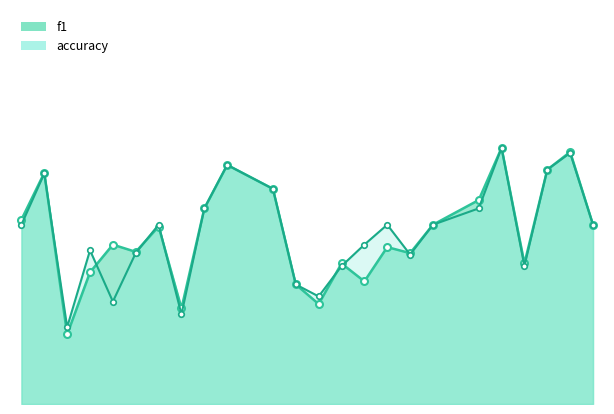

What are all the series names shown in the legend?

f1, accuracy